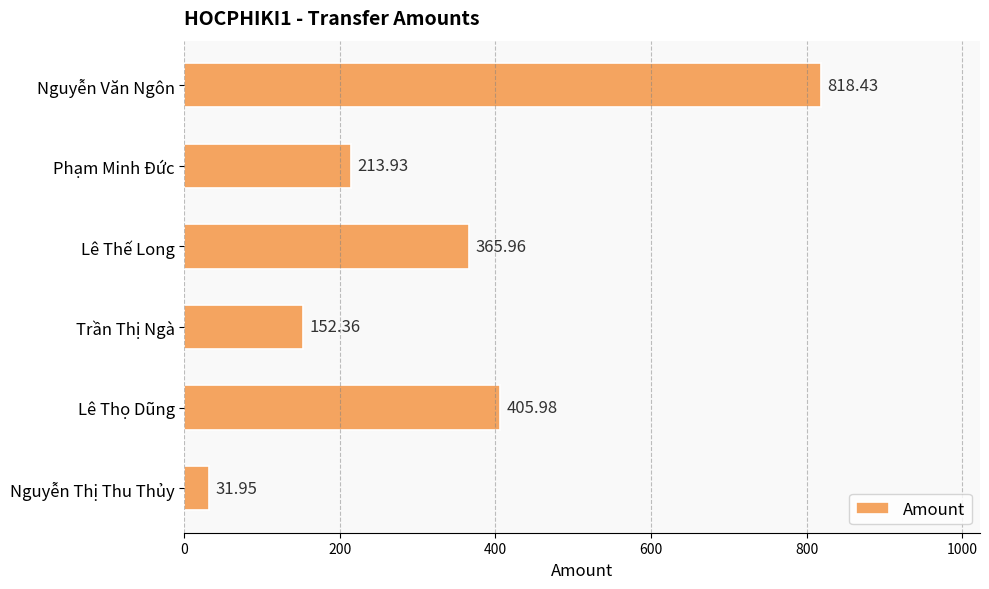

What is the difference between the second highest and second lowest values?

253.6